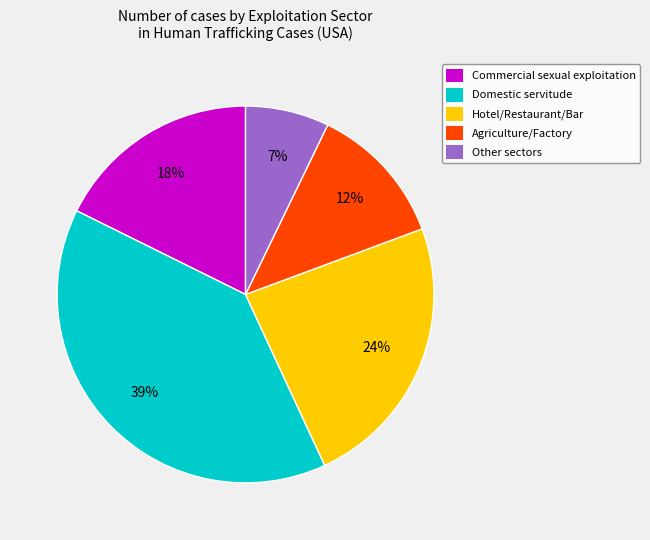

To the nearest percent, what is the difference between the largest and smallest slice percentages?

32%